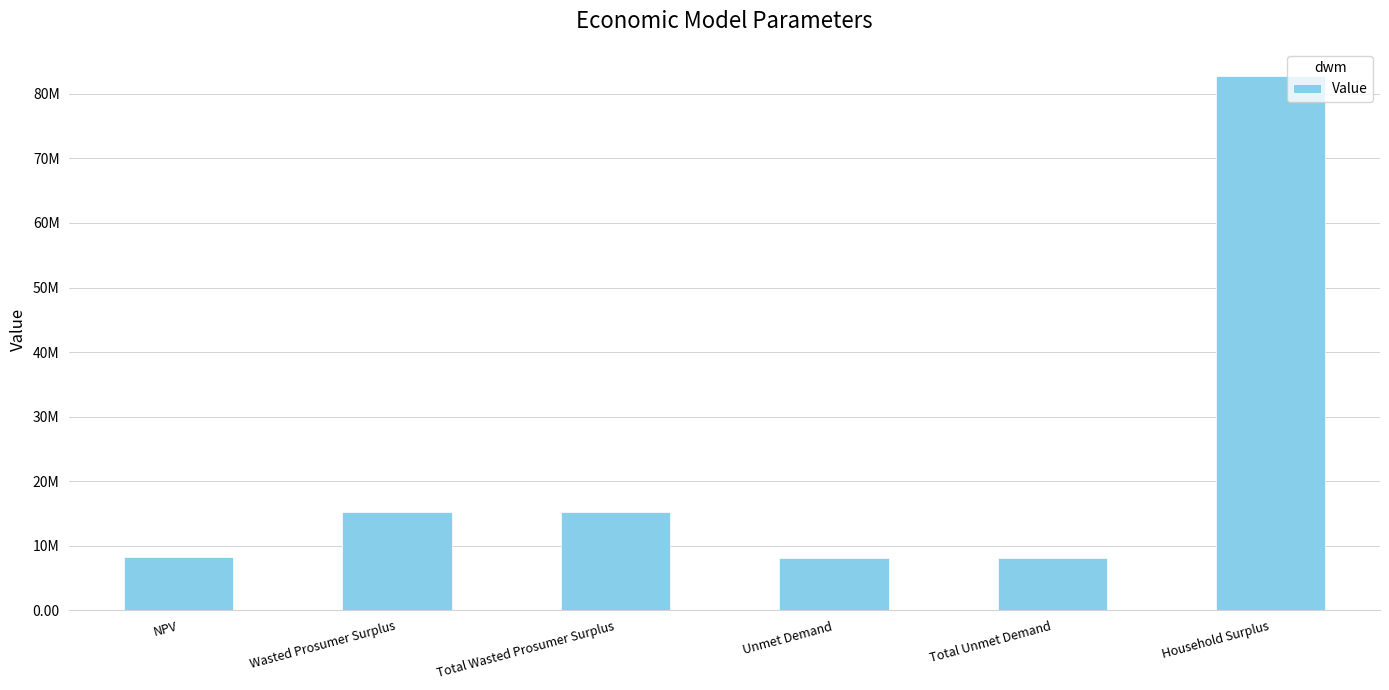

Approximately how many times larger is the value at Total Unmet Demand compared to NPV?

1.0